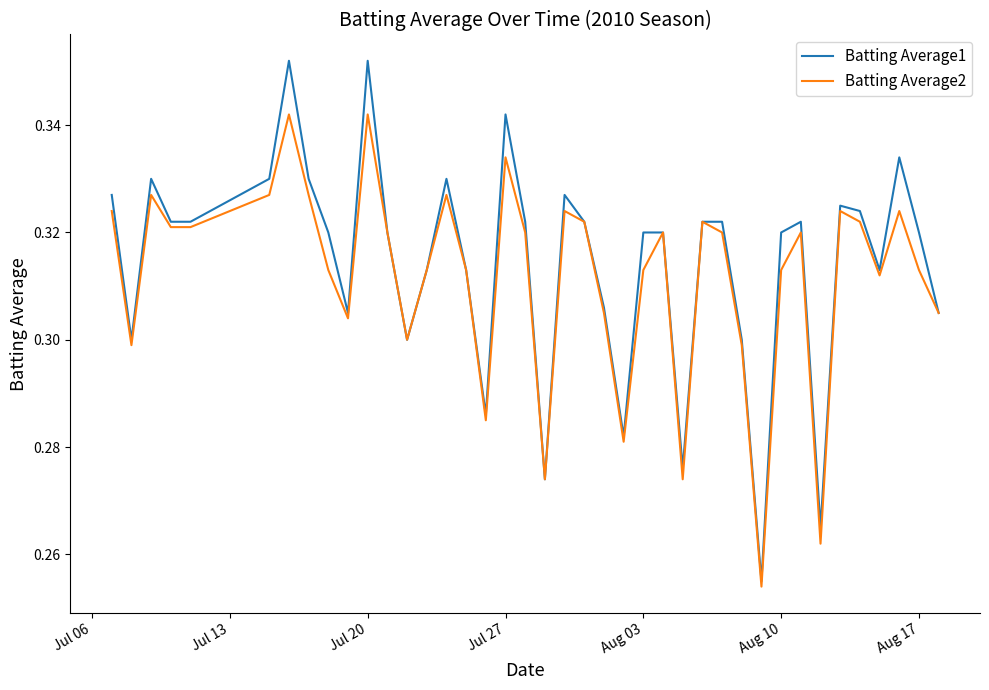

Rank the series by their maximum value, from lowest to highest.

Batting Average2, Batting Average1